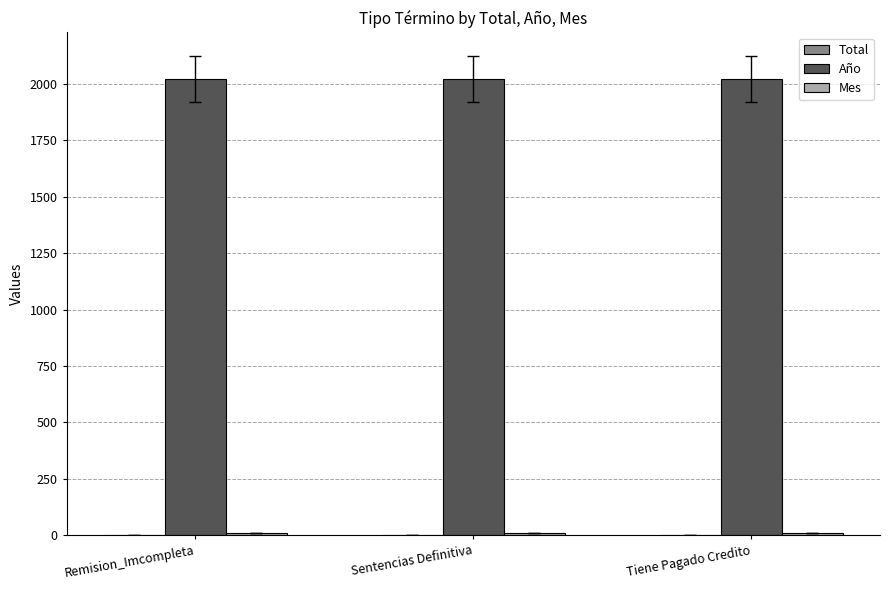

Which series has the largest total across all categories?

Año